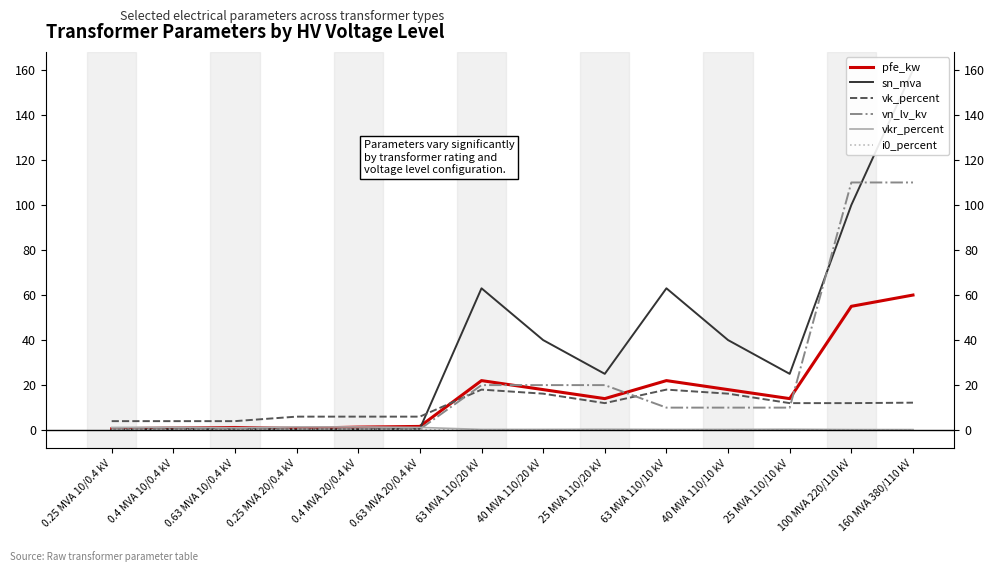

What is the label of the 11th point from the right?

0.25 MVA 20/0.4 kV